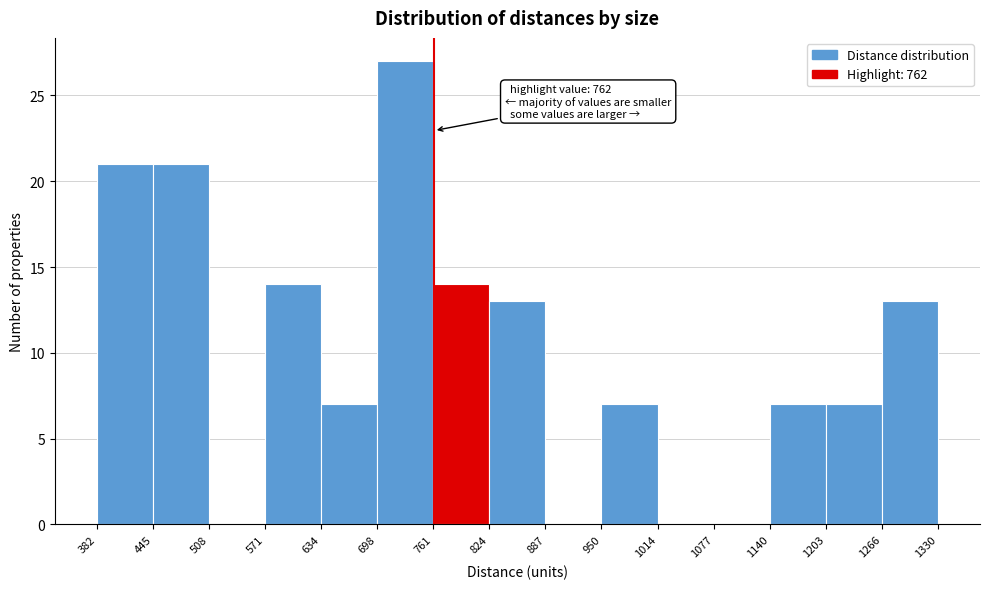

Over which range of the x-axis is the bar tallest?

698 to 761